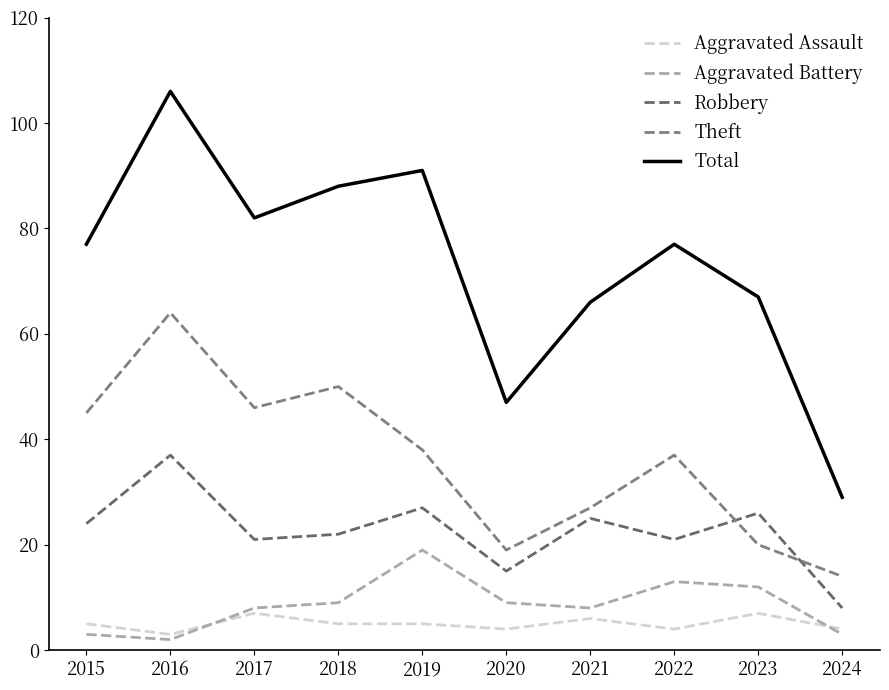

What is the total value across all series at 2022?

152